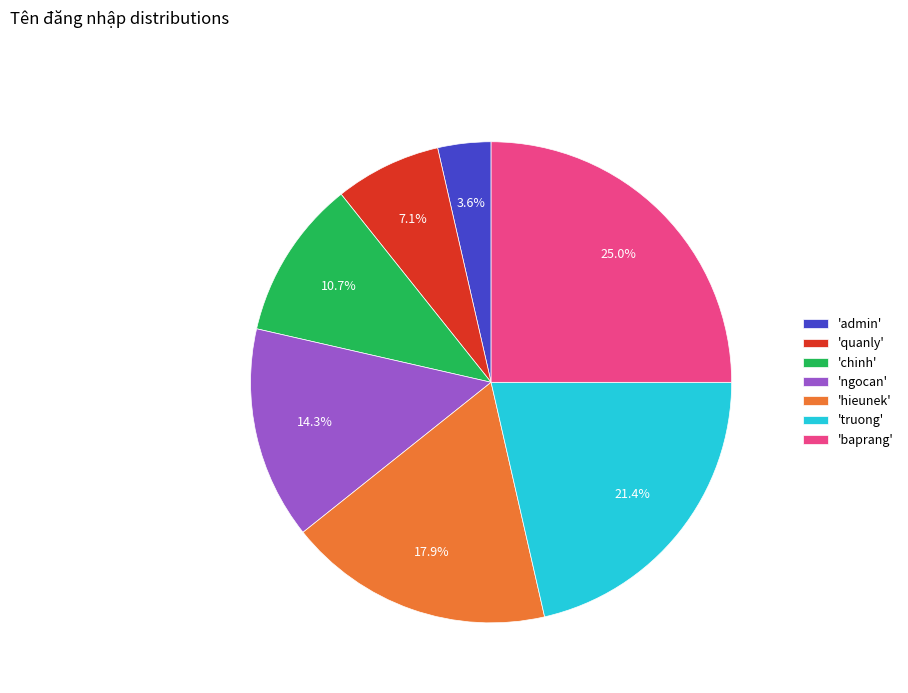

Is there a majority slice in this chart?

No